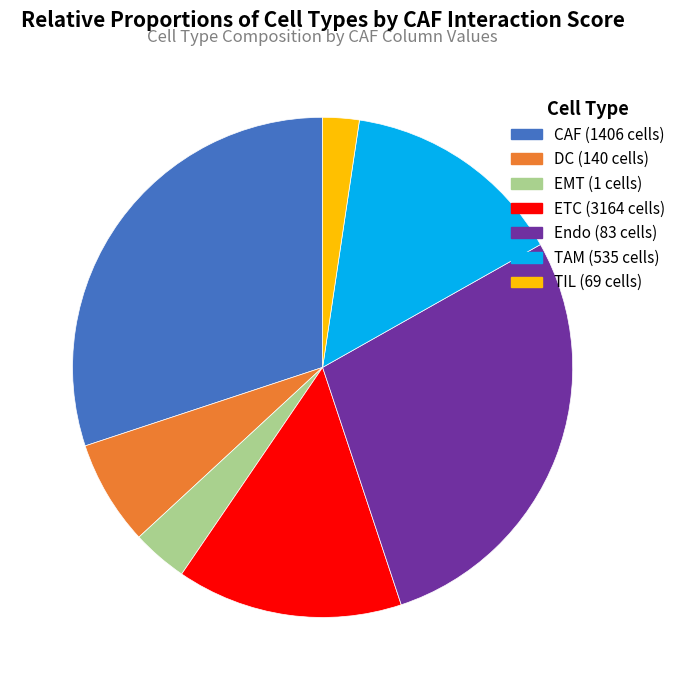

Is there a majority slice in this chart?

No